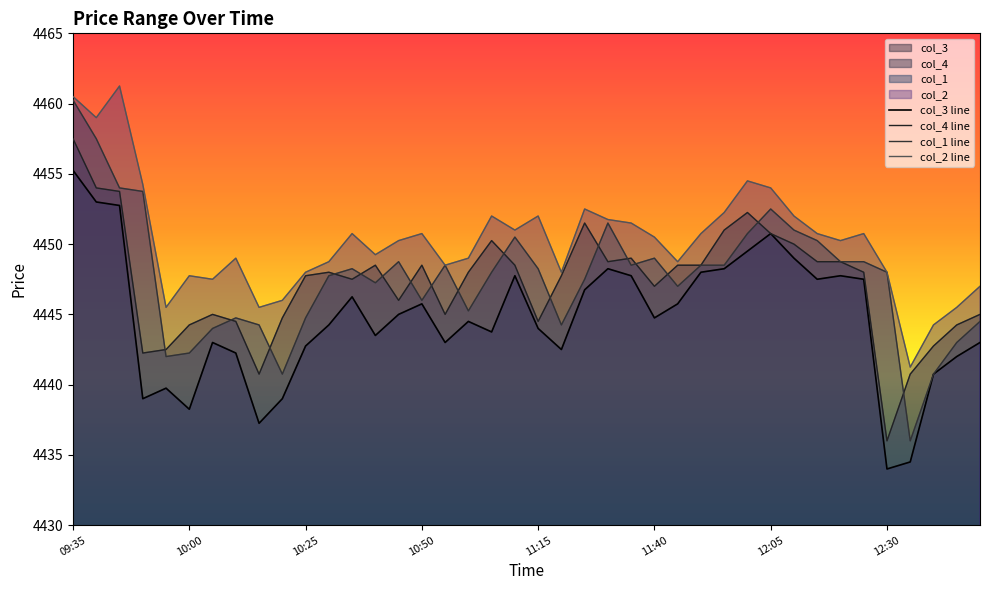

What is the label of the 33rd point from the left?

12:15